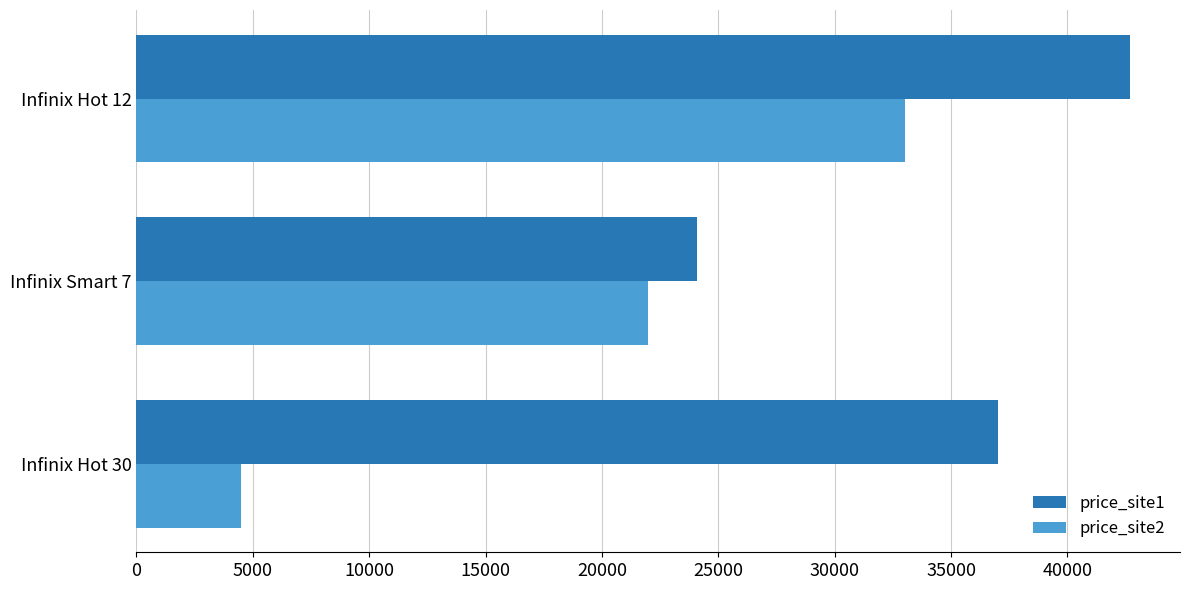

Which series has the widest spread of values?

price_site2